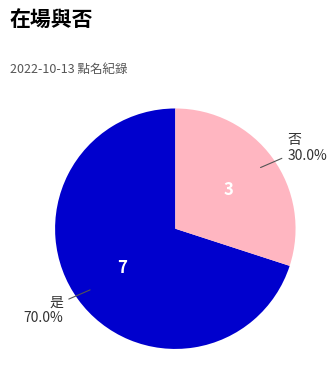

Count the number of slices in the pie.

2